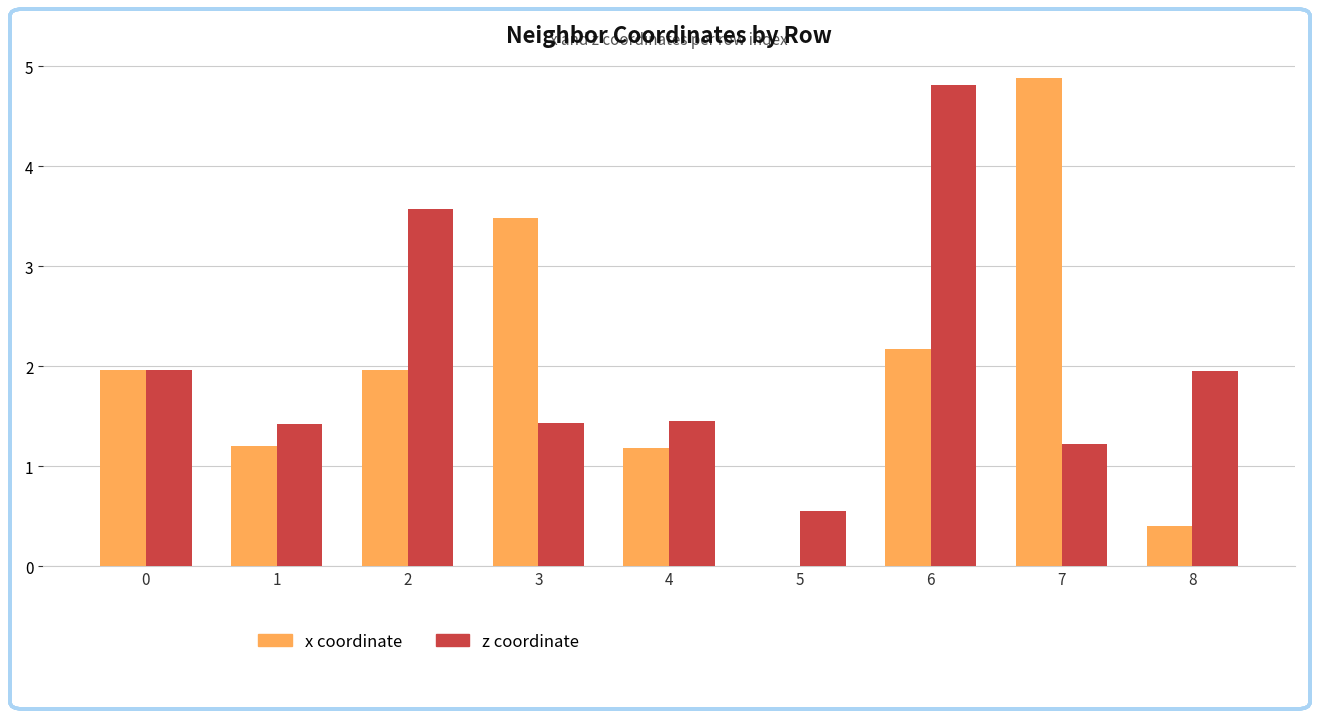

Is it true that x coordinate equals 0.0 at 5?

True